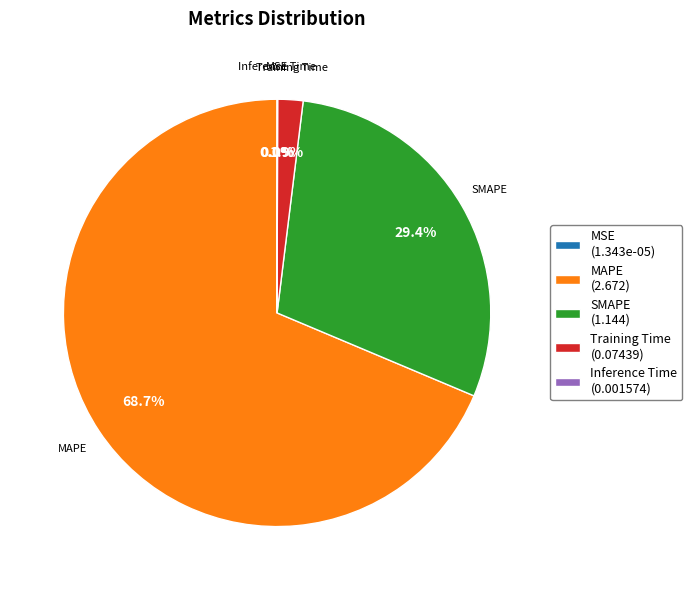

Is there any slice that represents more than half of the pie?

Yes